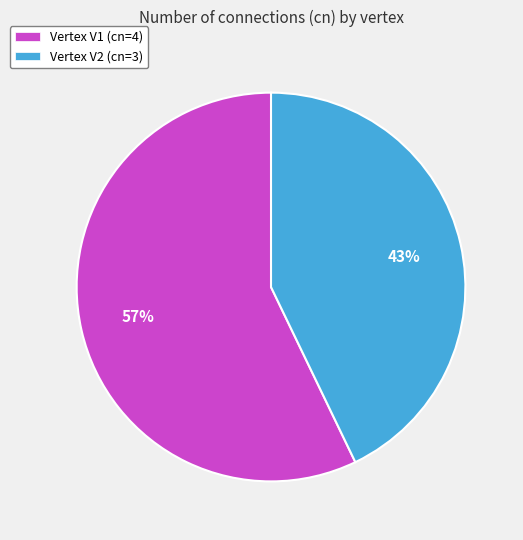

Is there a majority slice in this chart?

Yes